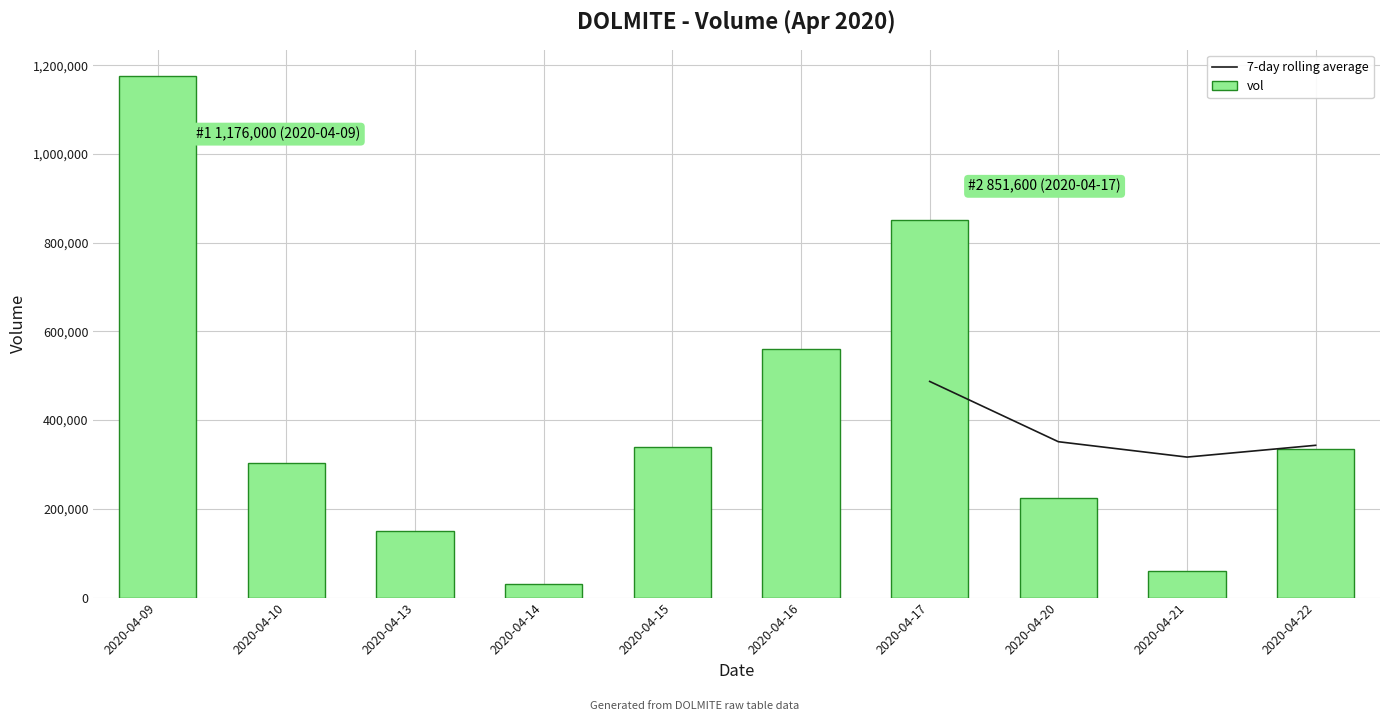

What is the average value?

403140